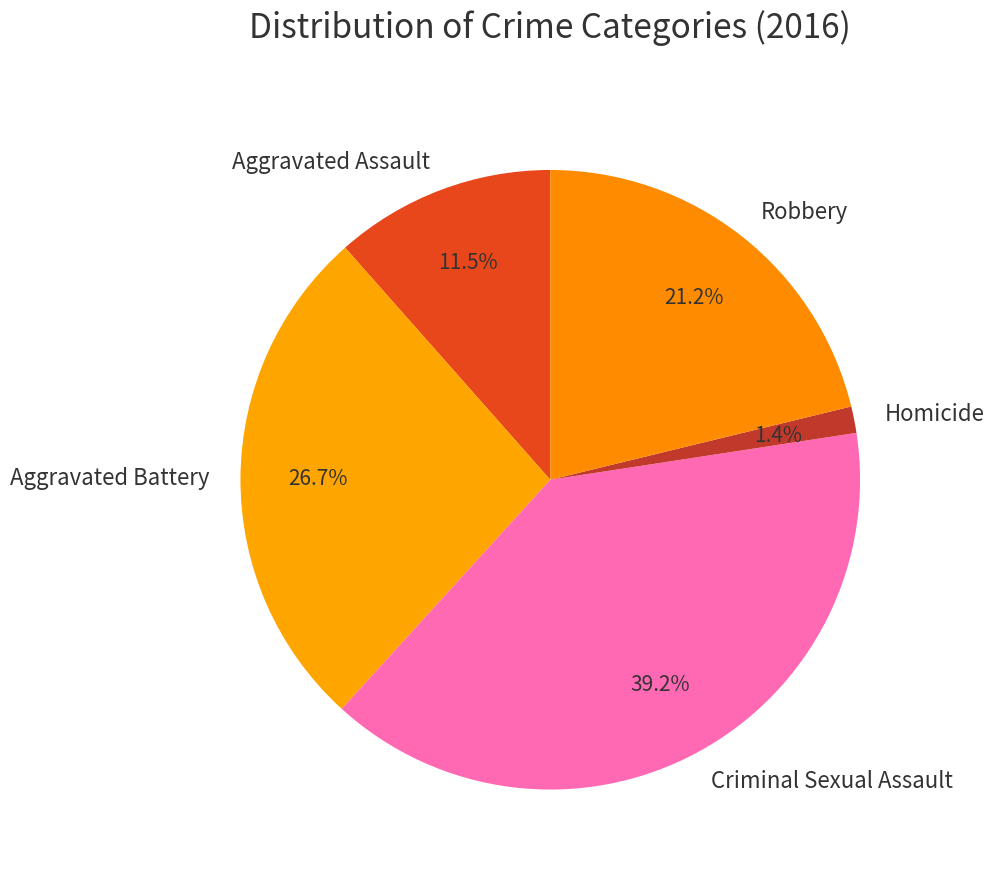

How many slices are in this pie chart?

5